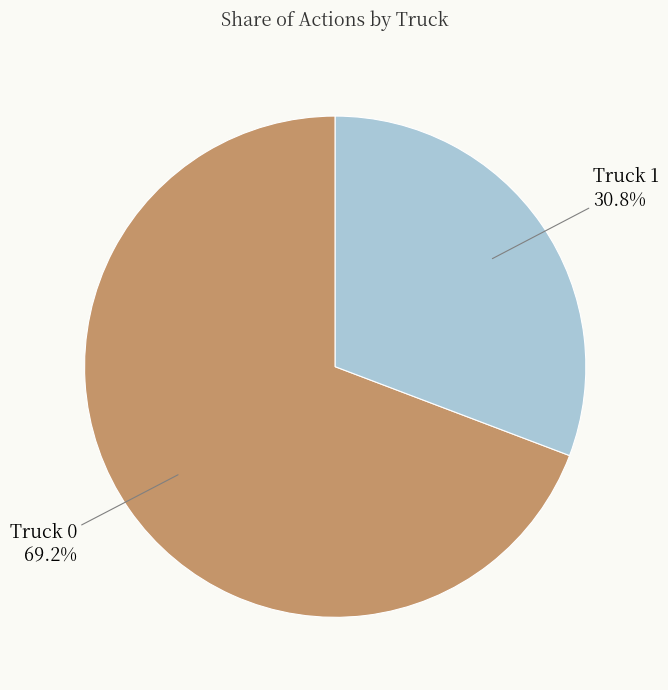

Approximately how many times larger is the value at Truck 1 compared to Truck 0?

0.4